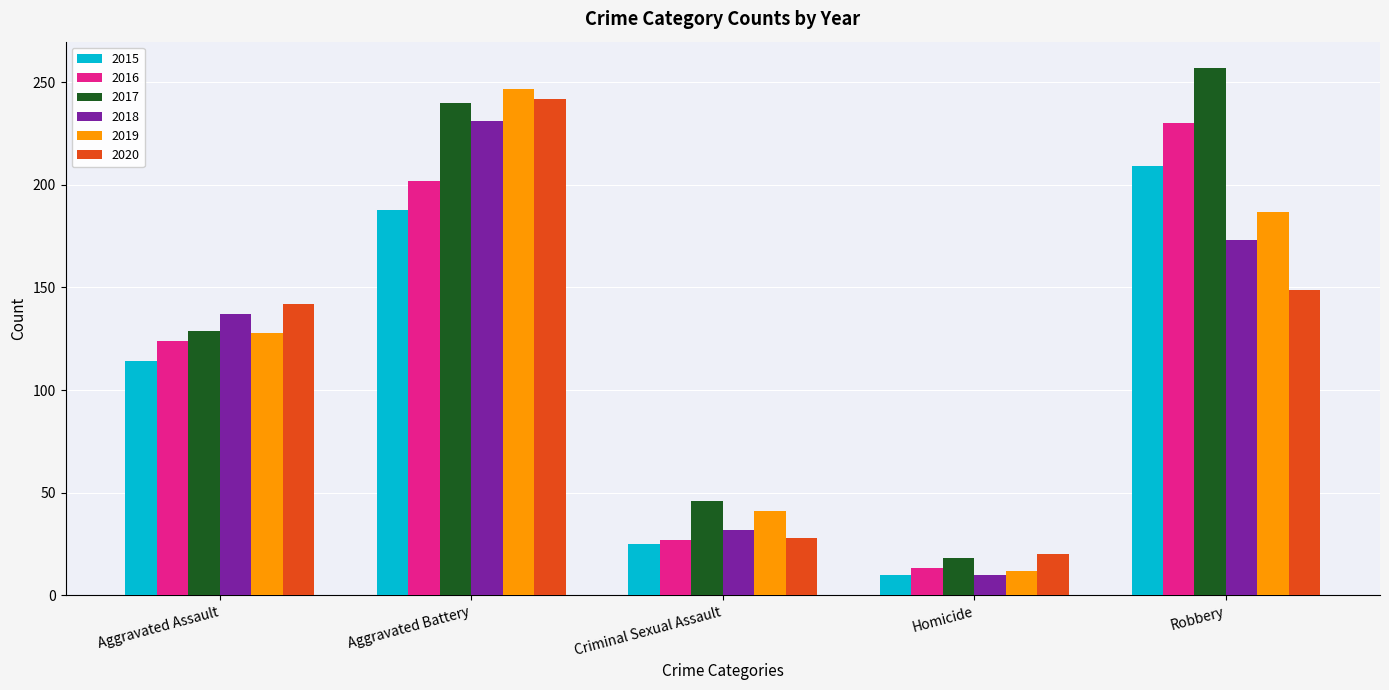

What is the label of the 3rd bar from the left?

Criminal Sexual Assault